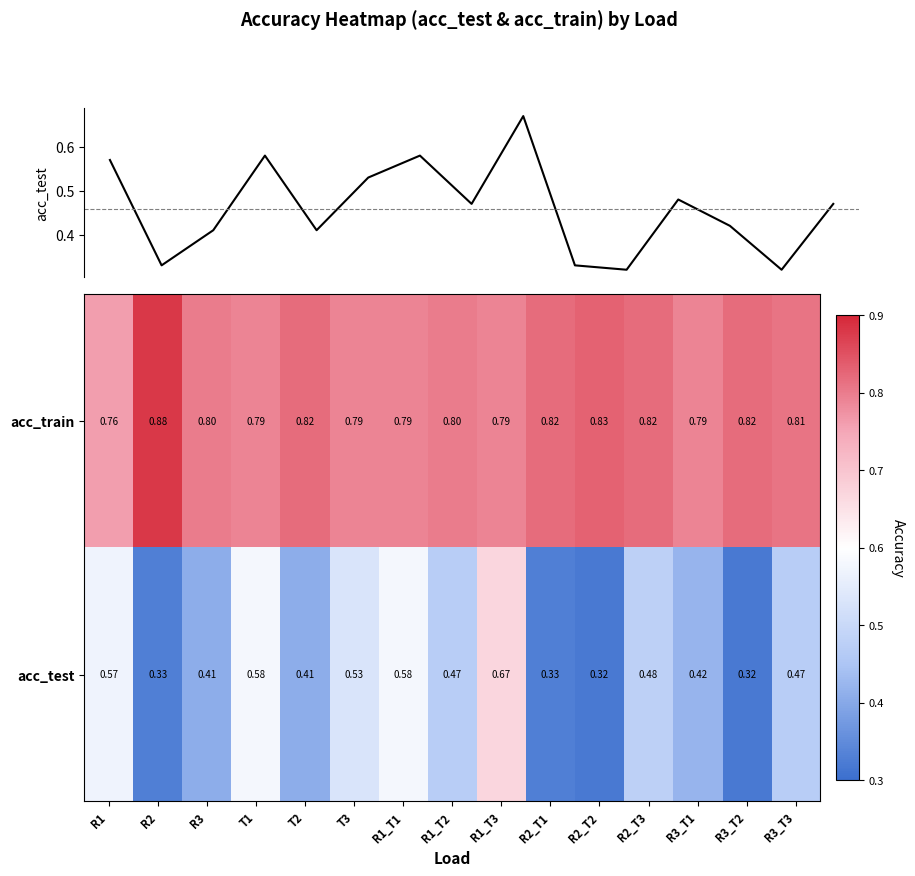

What is the spread (max minus min) of values at R3_T3?

0.3